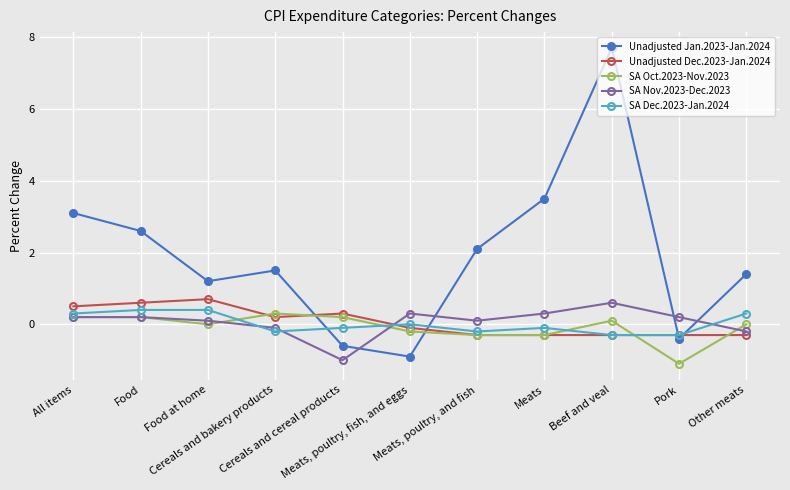

True or false: Unadjusted Dec.2023-Jan.2024 has more than 1 interior local peaks.

True